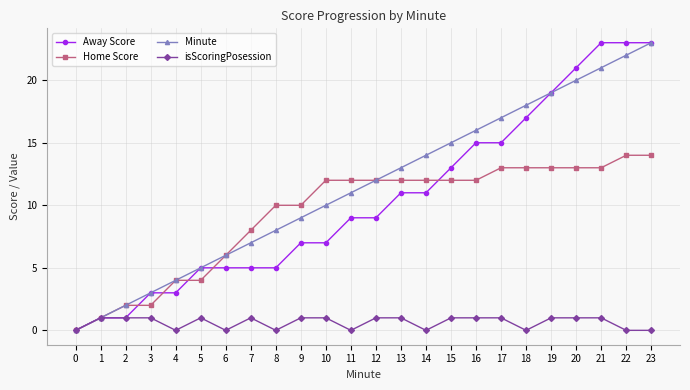

Is it true that isScoringPosession equals 1 at 19?

True